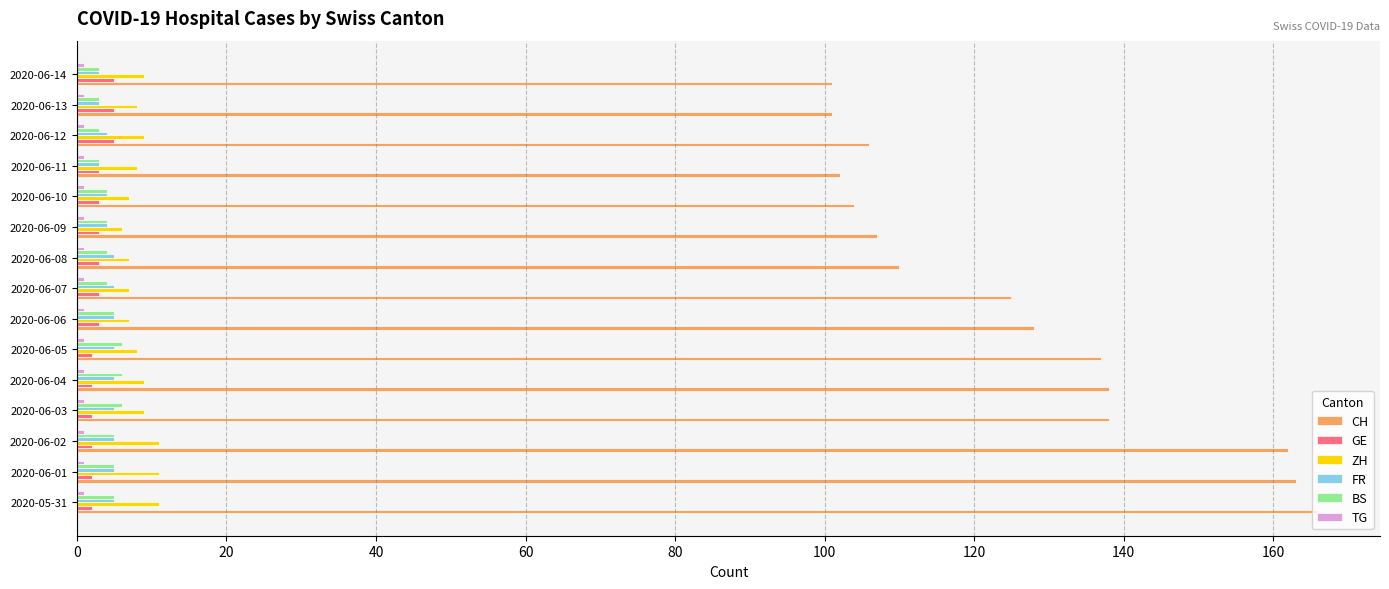

True or false: GE has a value of 5 at 2020-06-12.

True